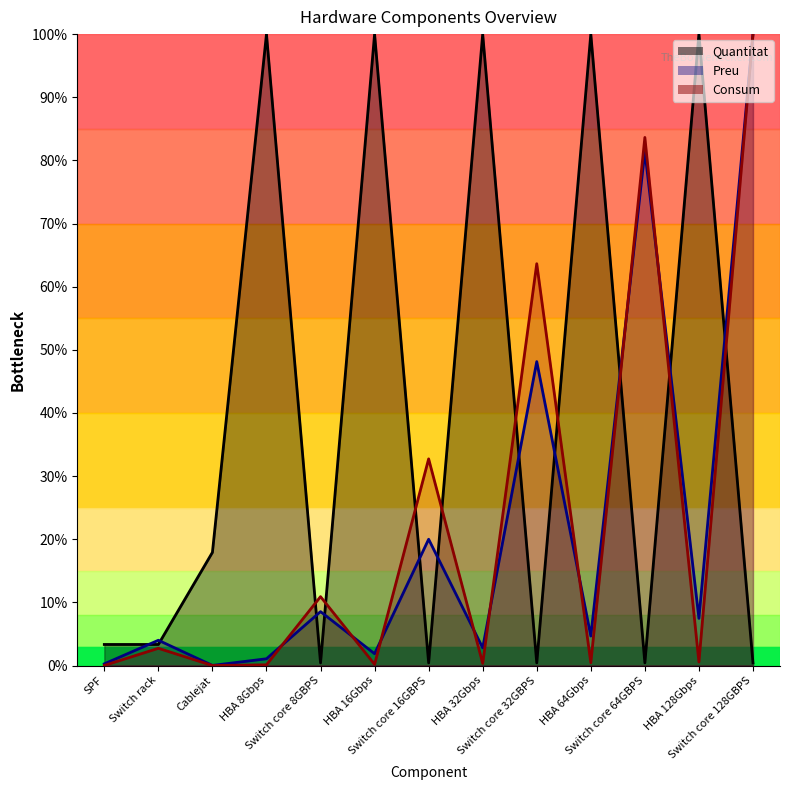

What position from the left is HBA 32Gbps?

8